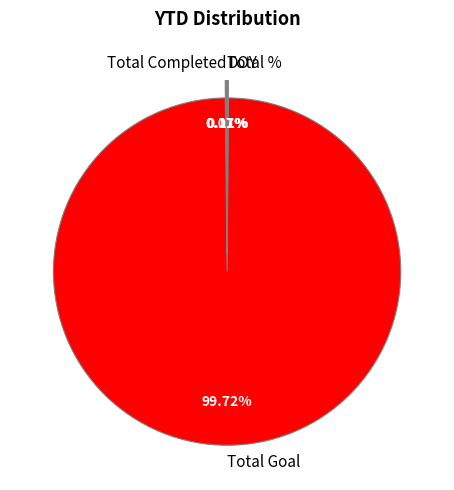

Combined, do DOY and Total Completed account for over 50%?

No